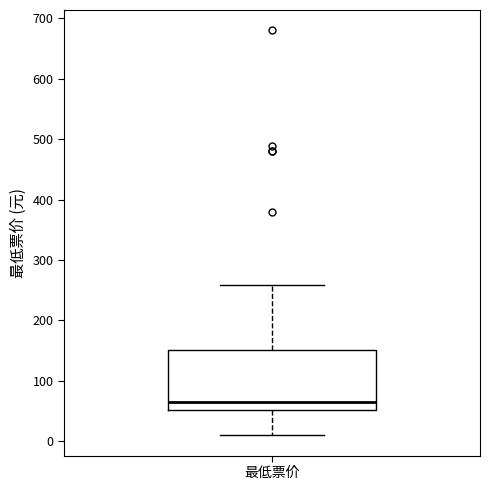

Read this box plot against the y-axis: the position of the median line, the range covered by the box, and the ends of both whiskers. The values are not printed on the chart, so give them approximately, as read against the axis.

median 70, box 50 to 150, whiskers 10 to 260